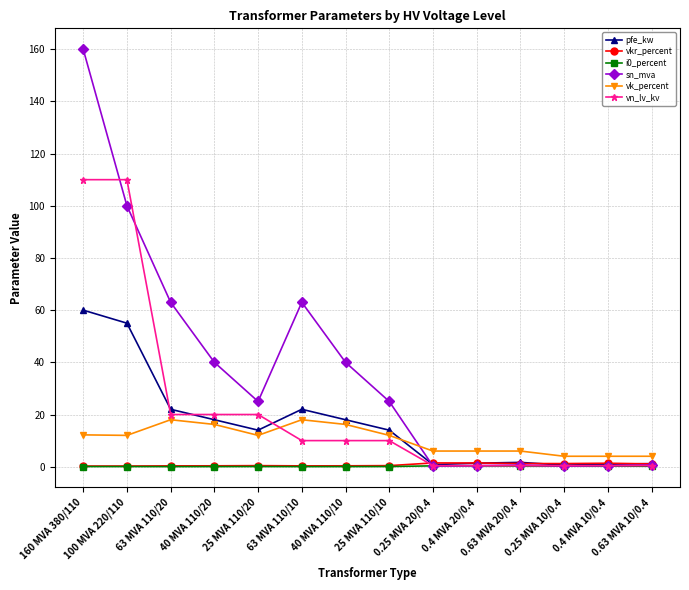

What position from the right is 100 MVA 220/110?

13